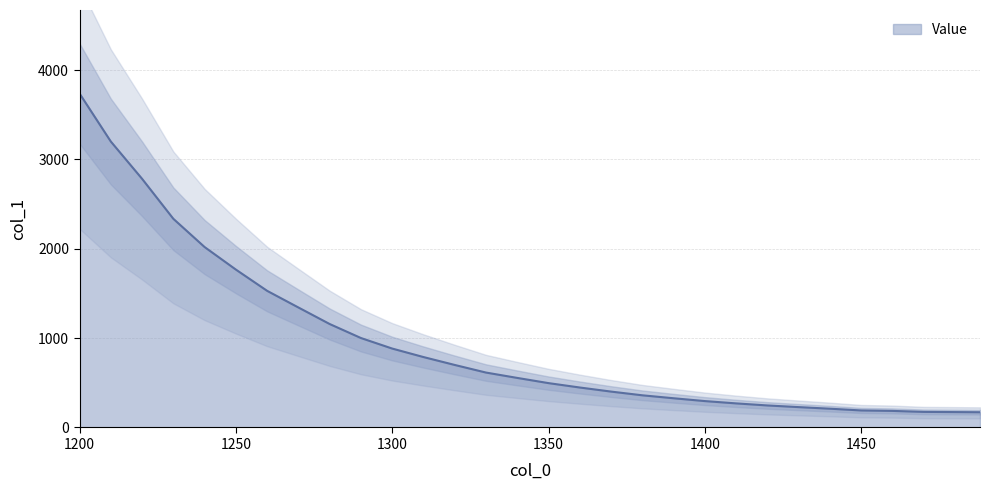

The value at 1390 is 138.8. True or false?

False